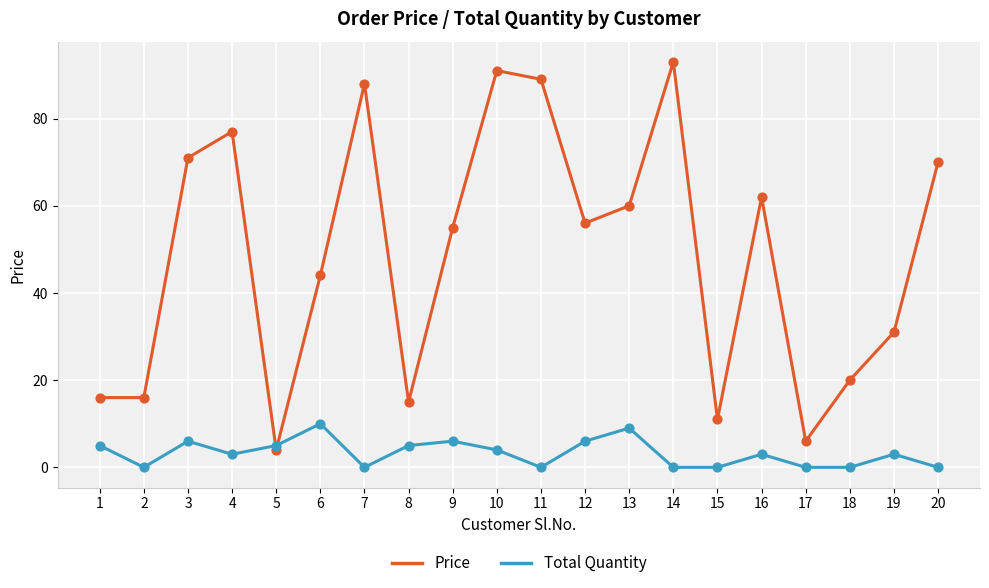

Which series has the largest total across all categories?

Price